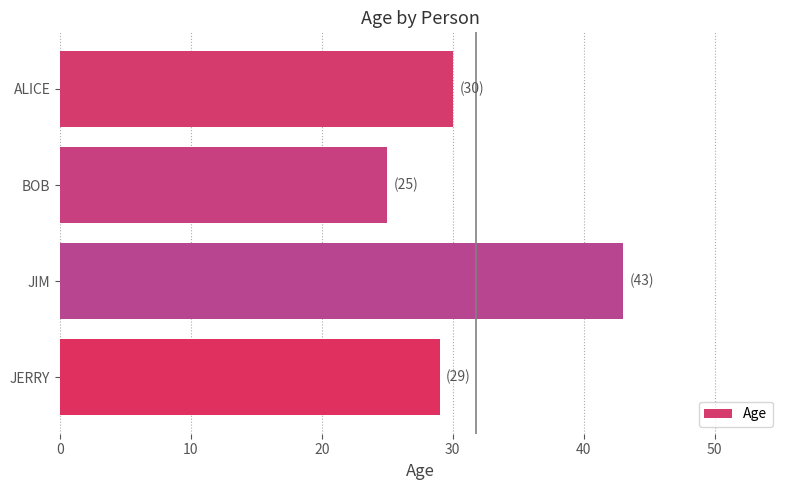

How many values are below 30?

2